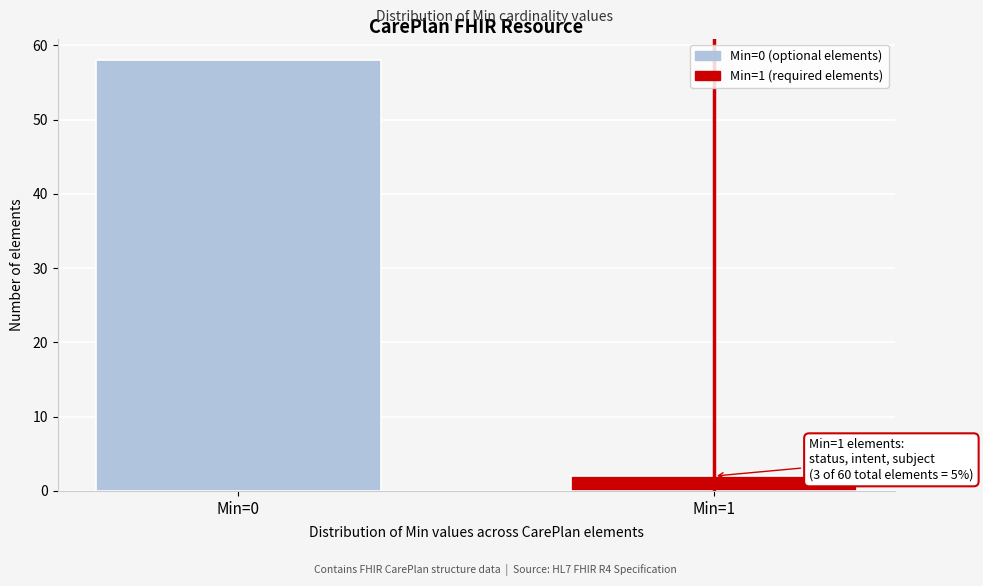

Reading left to right, what are all the values shown in this chart?

58	2